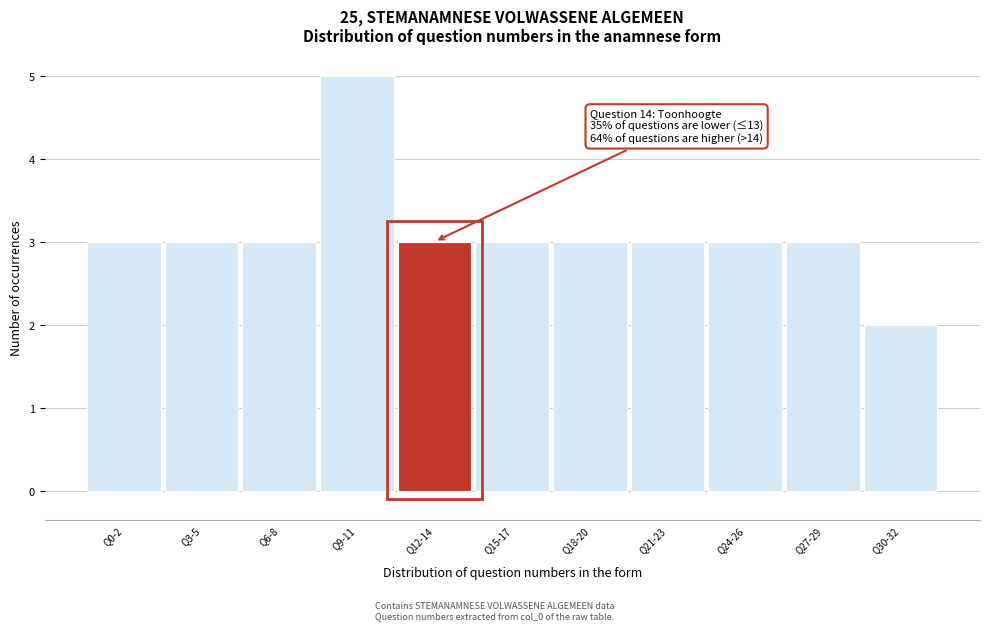

Reading left to right, what are all the values shown in this chart?

3	3	3	5	3	3	3	3	3	3	2